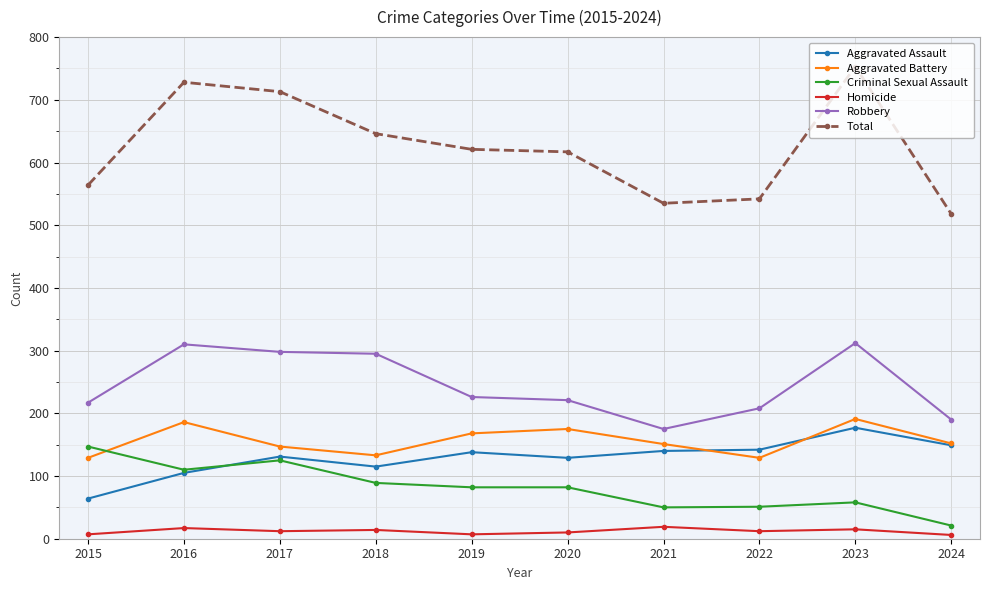

What is the total value across all series at 2016?

1456